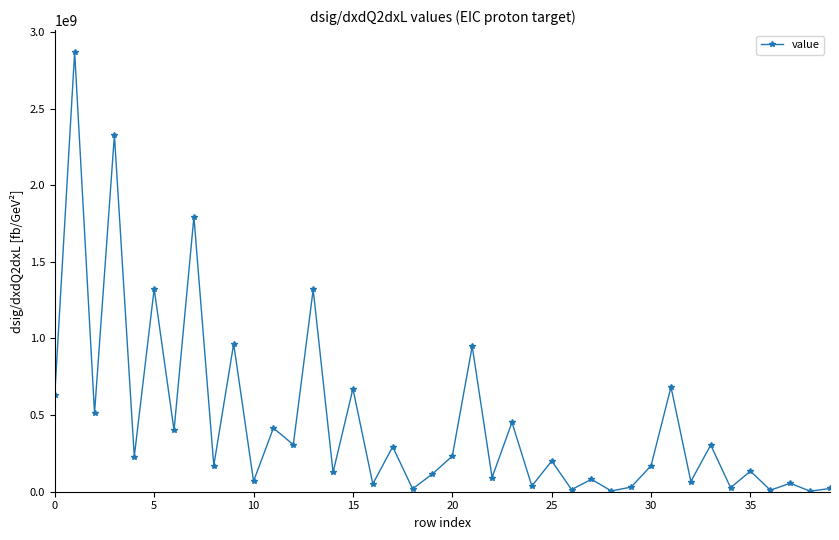

What is the average value?

454613194.2